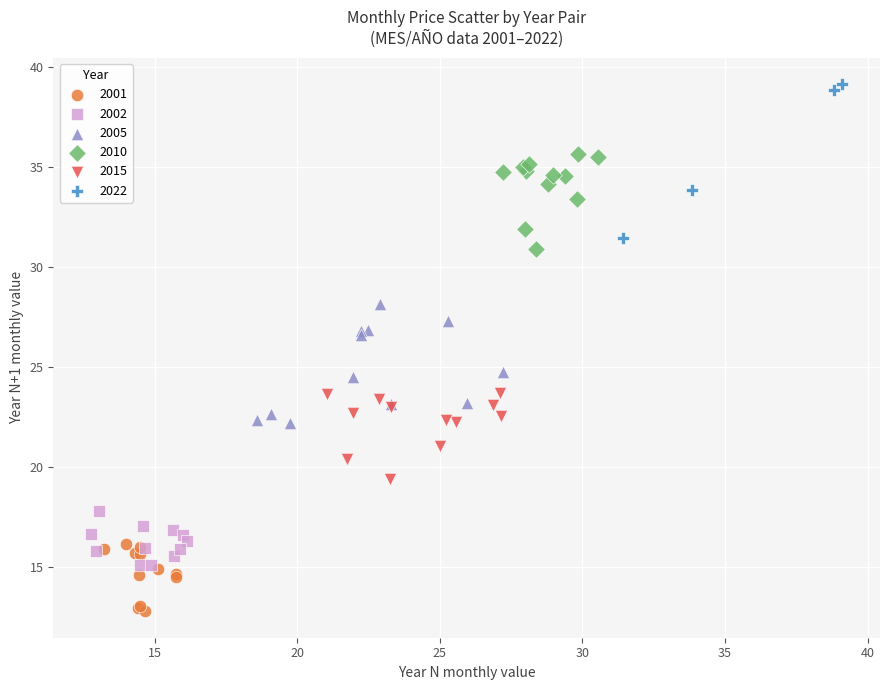

Which series contains the lowest Y value?

2001